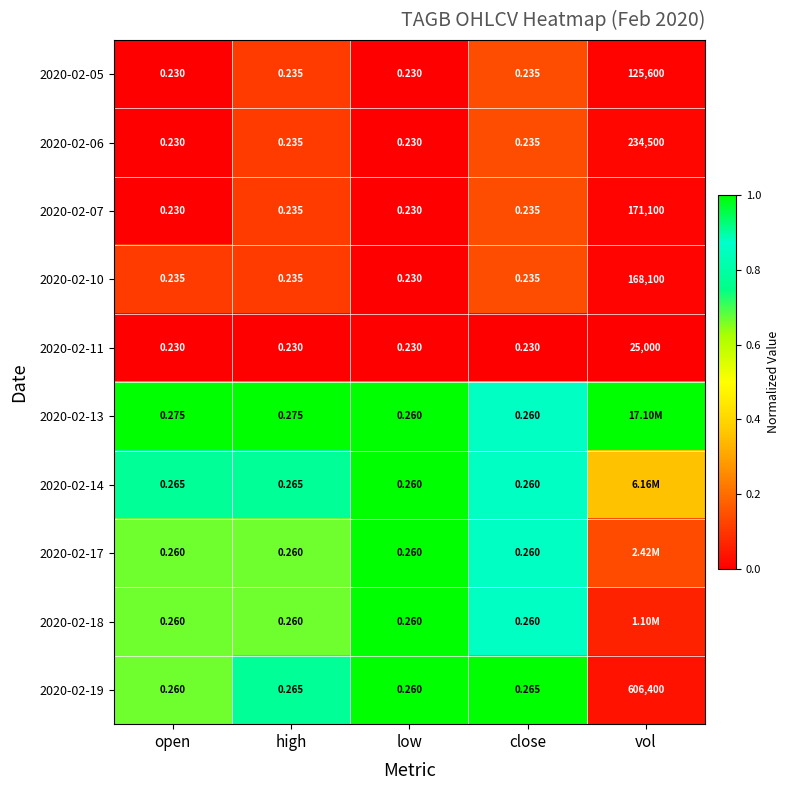

Which category has the highest value in the 2020-02-11 series?

vol